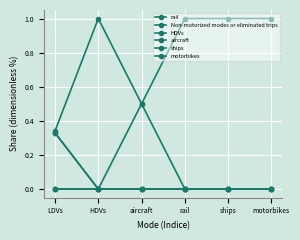

Which category has the highest value across all series?

HDVs